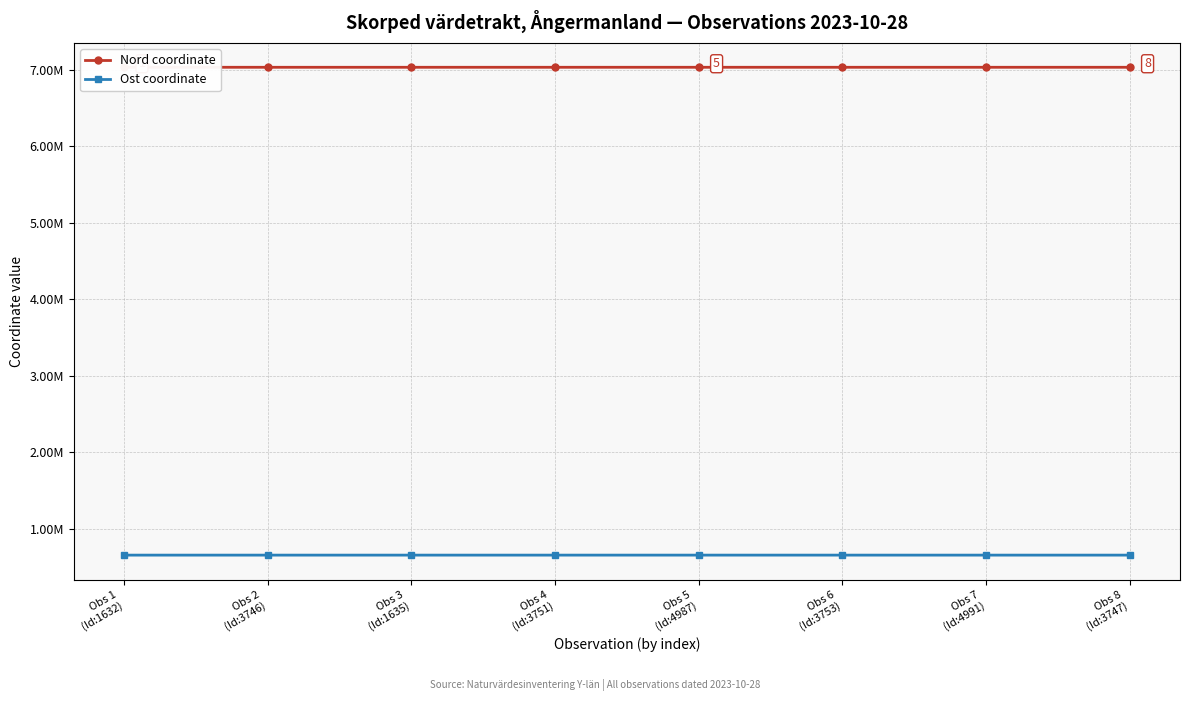

Where is the first local minimum for Ost coordinate?

Obs 2
(Id:3746)